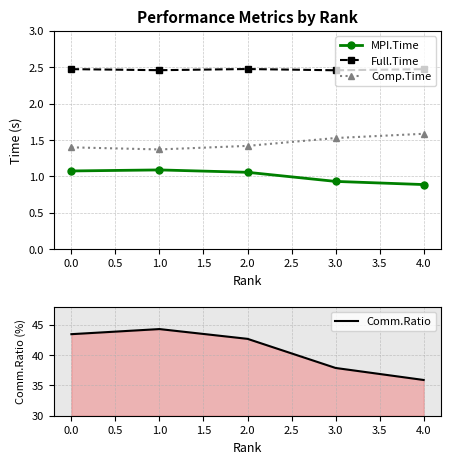

In Full.Time, how many points are lower than both neighbors (excluding endpoints)?

2